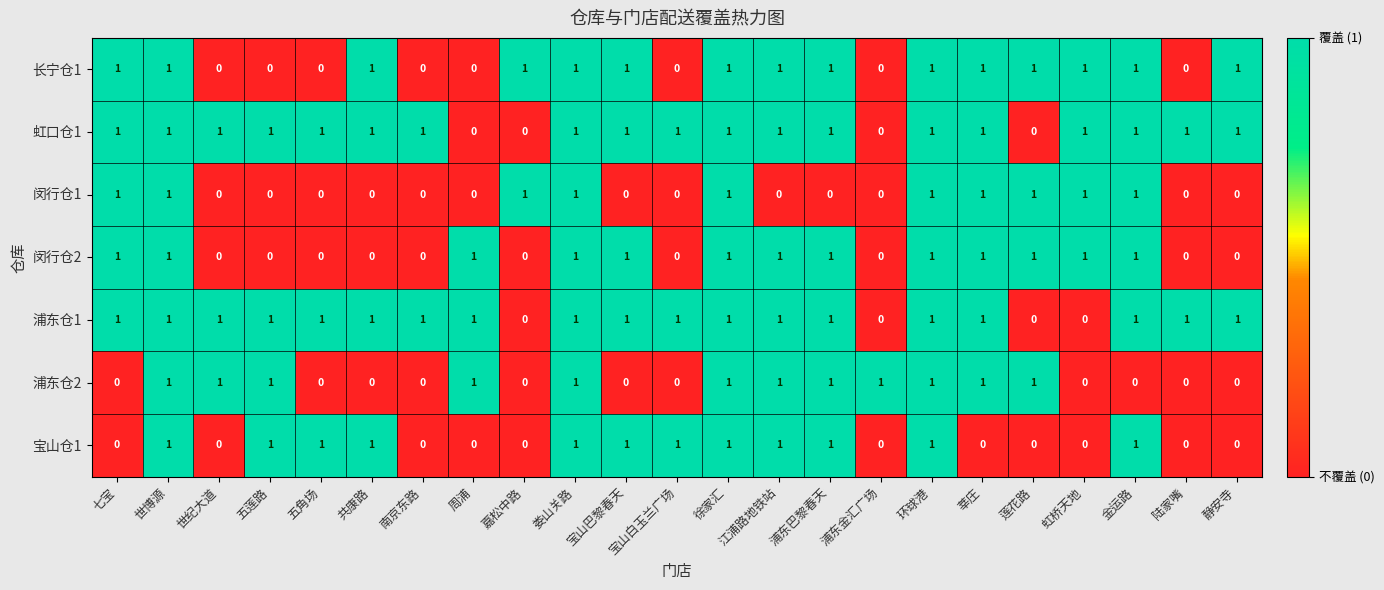

At how many categories does at least one series exceed 0?

23